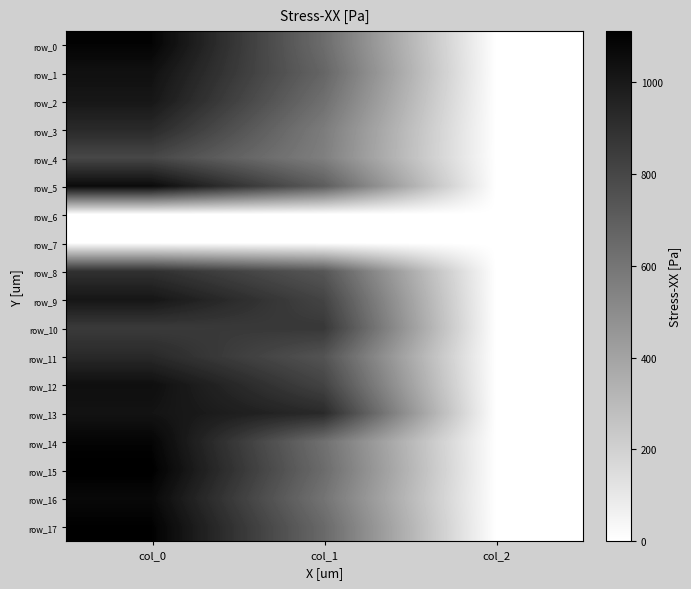

List the series in order of their peak value, highest first.

row_15, row_17, row_0, row_14, row_16, row_5, row_12, row_1, row_13, row_9, row_2, row_11, row_3, row_8, row_10, row_4, row_6, row_7